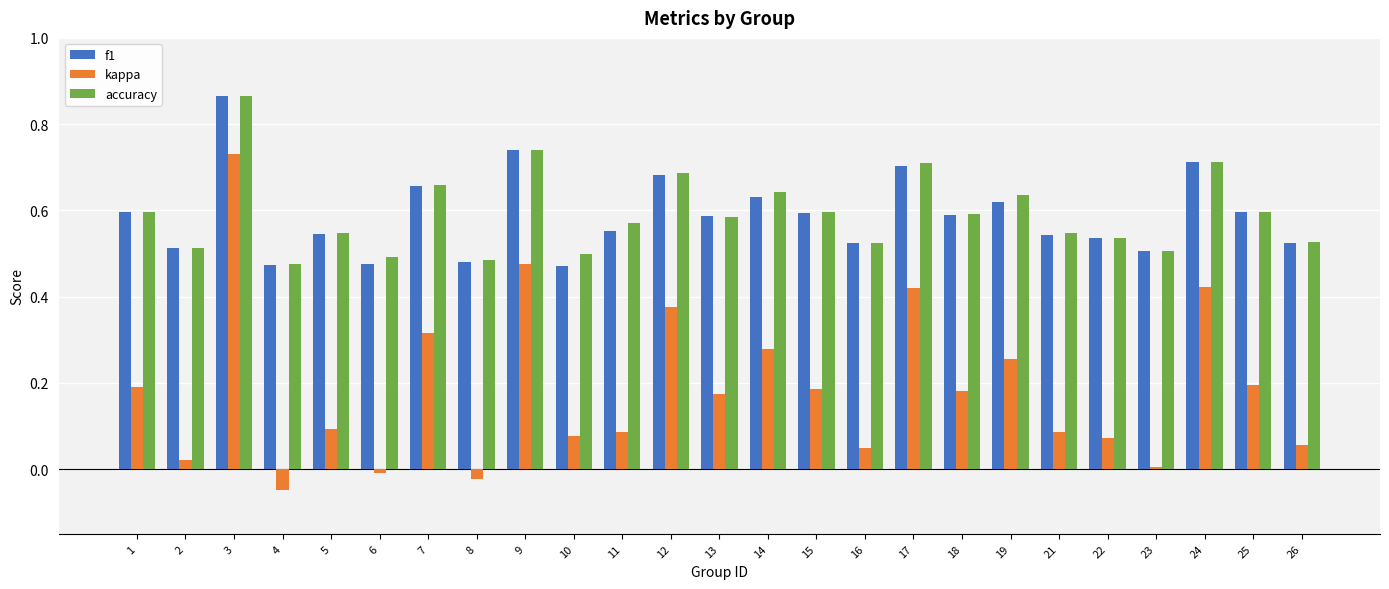

Which series changed the most between 11 and 14?

kappa